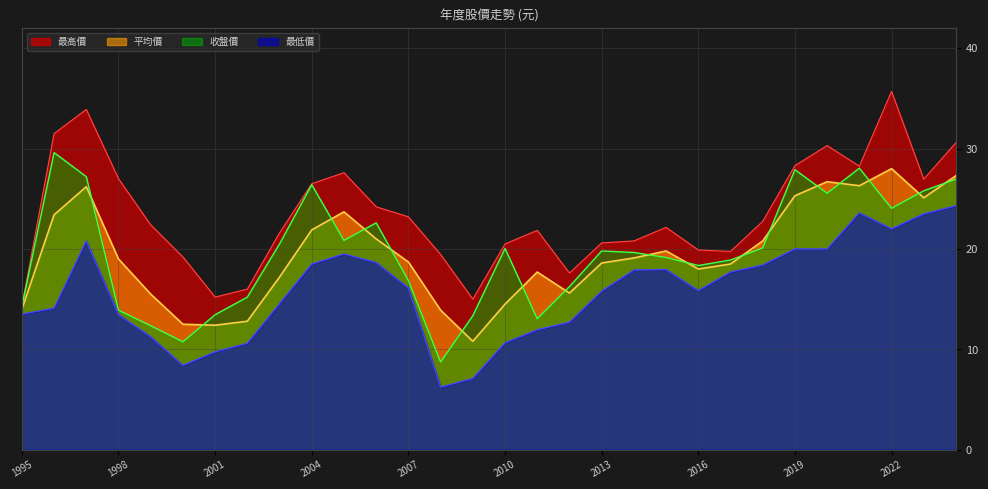

At which label does 最低價 first exceed 16?

1997